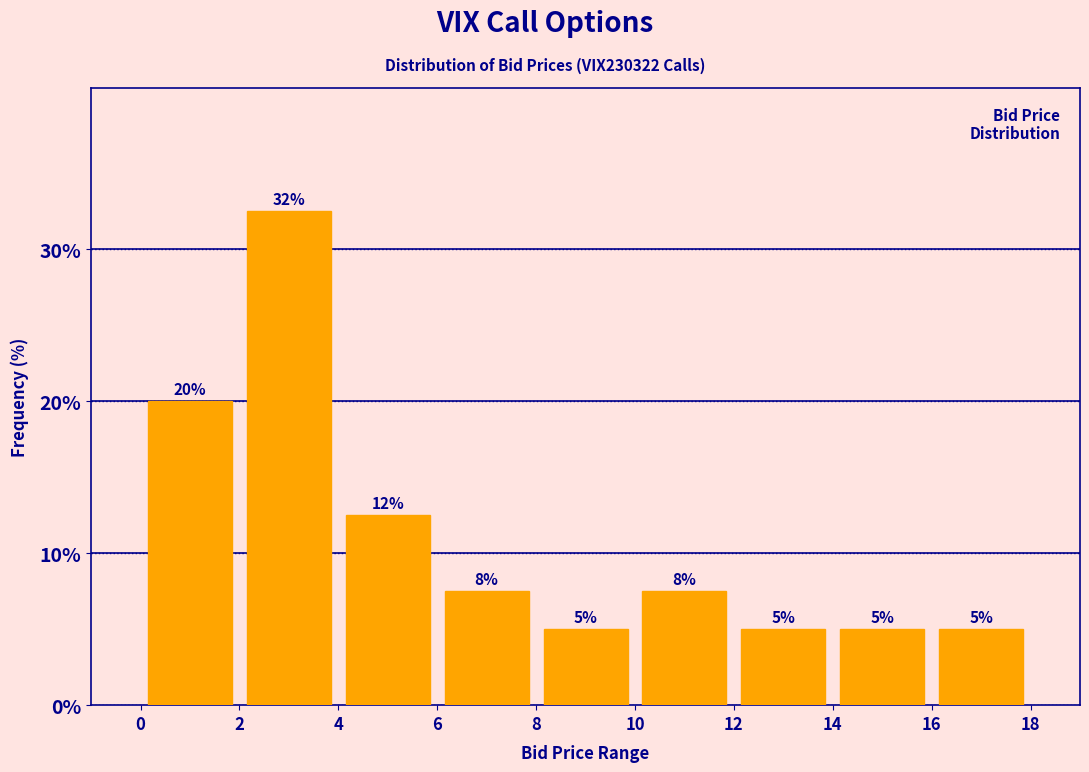

Over which range of the x-axis is the bar tallest?

2 to 4